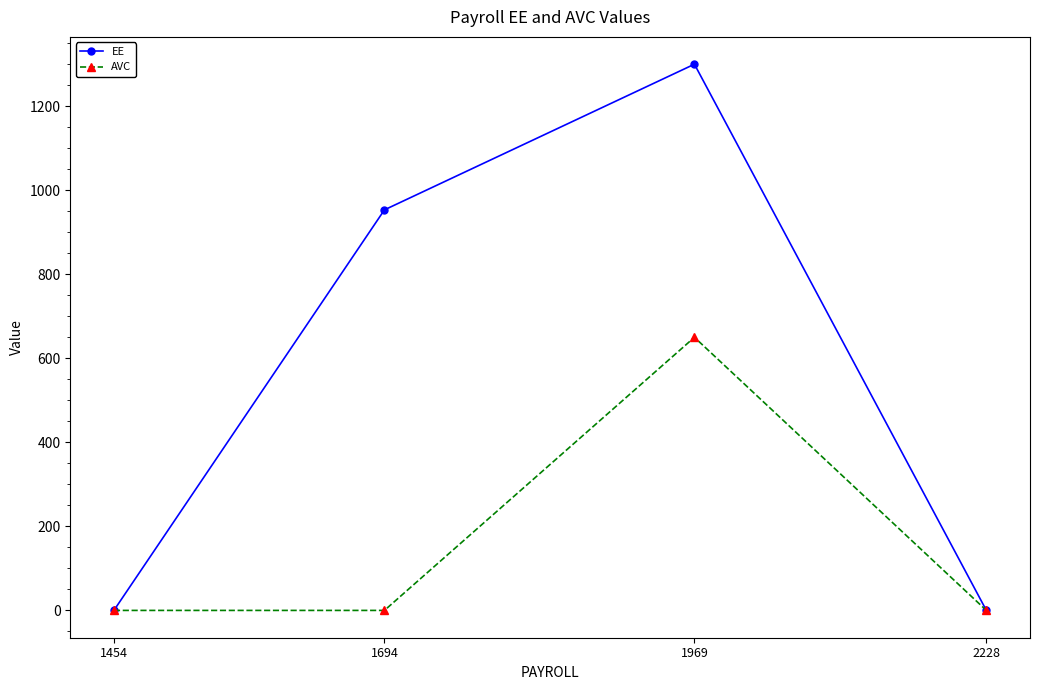

At 1969, list the series in order from largest to smallest.

EE, AVC